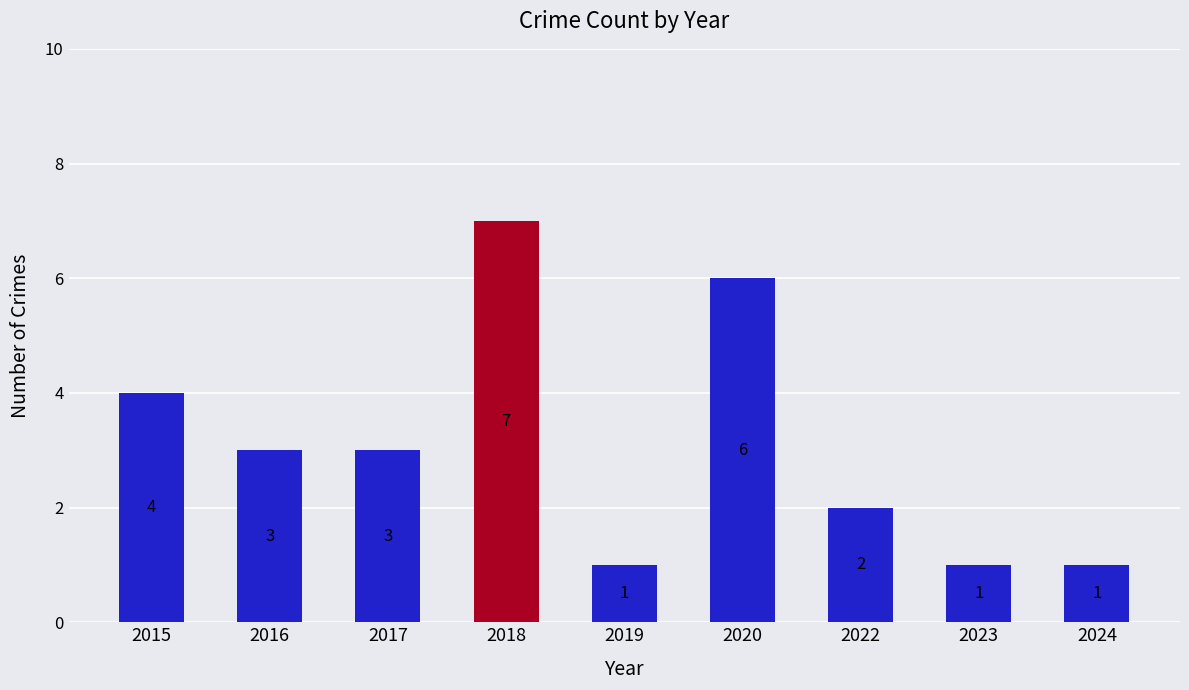

What is the change in value from 2016 to 2019?

-2